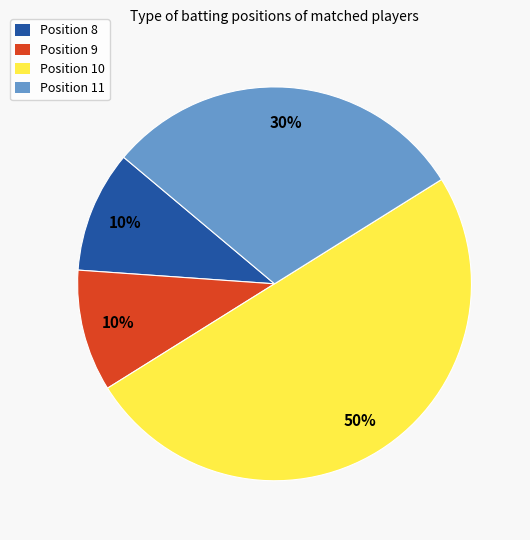

To the nearest percent, what is the average slice percentage?

25%